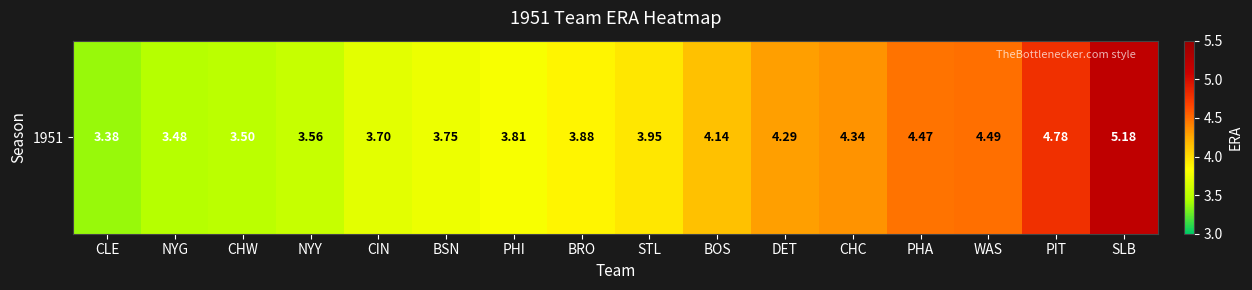

What is the average value?

4.0